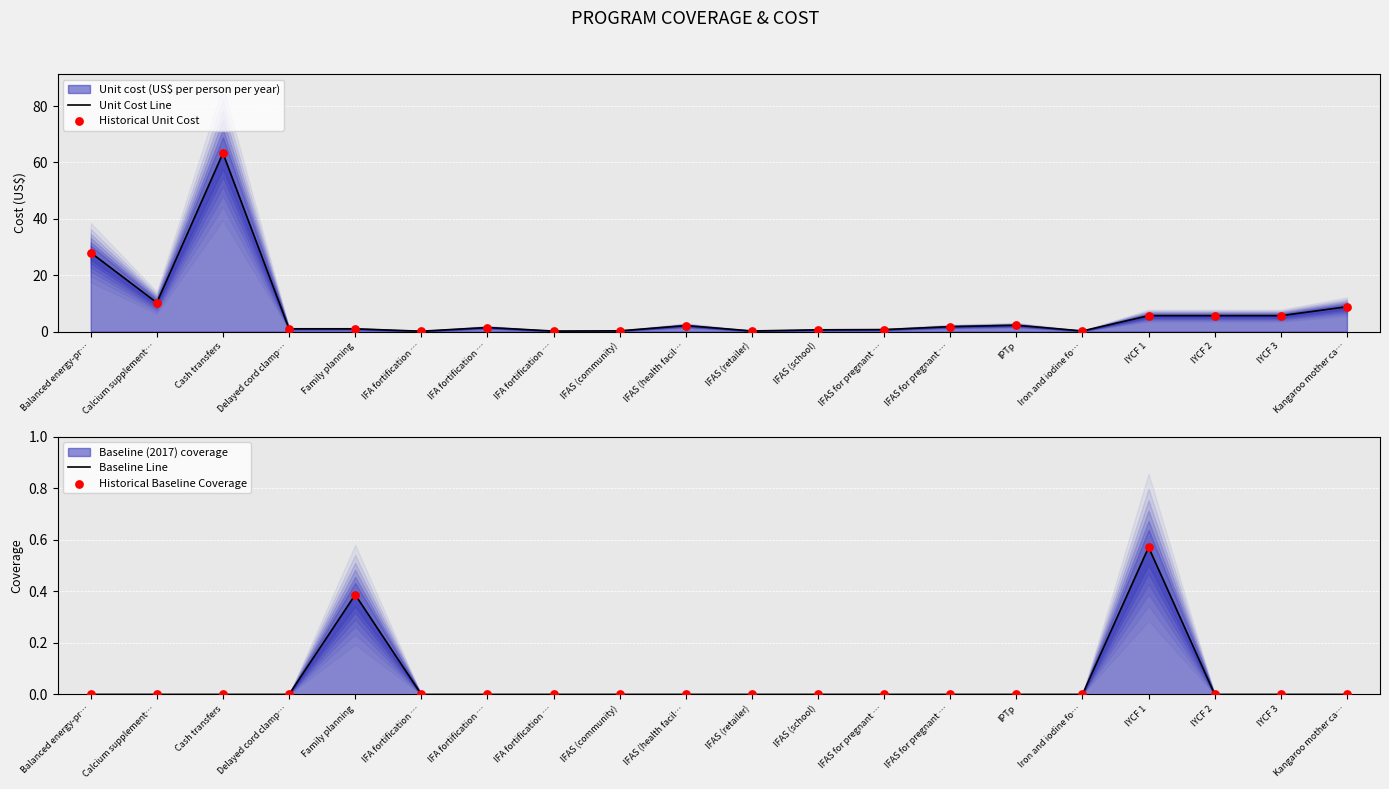

Which series contains the highest Y value?

Unit Cost Line